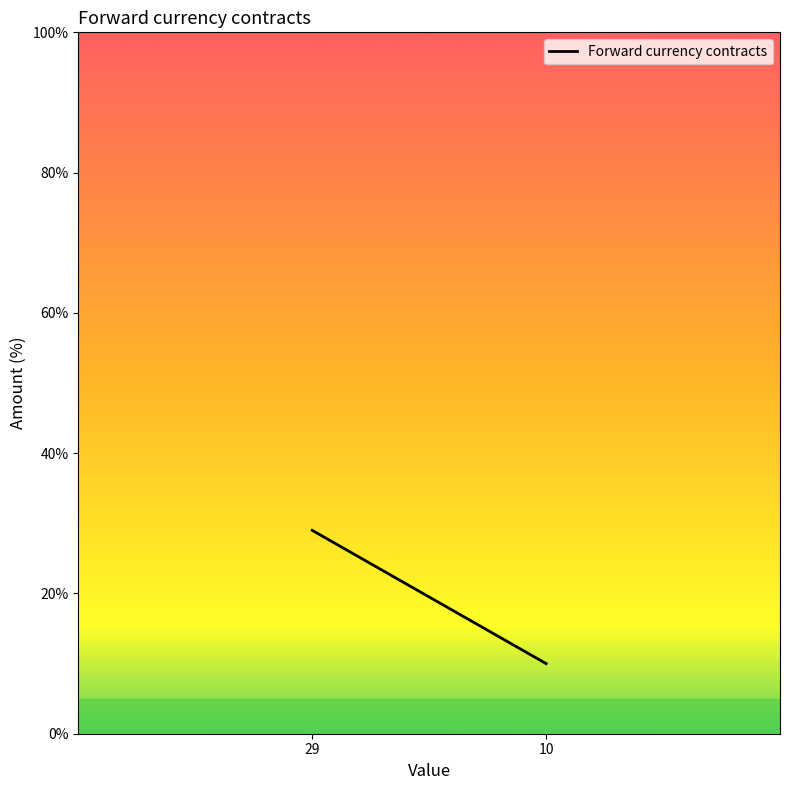

Which has a higher value, 29 or 10?

29